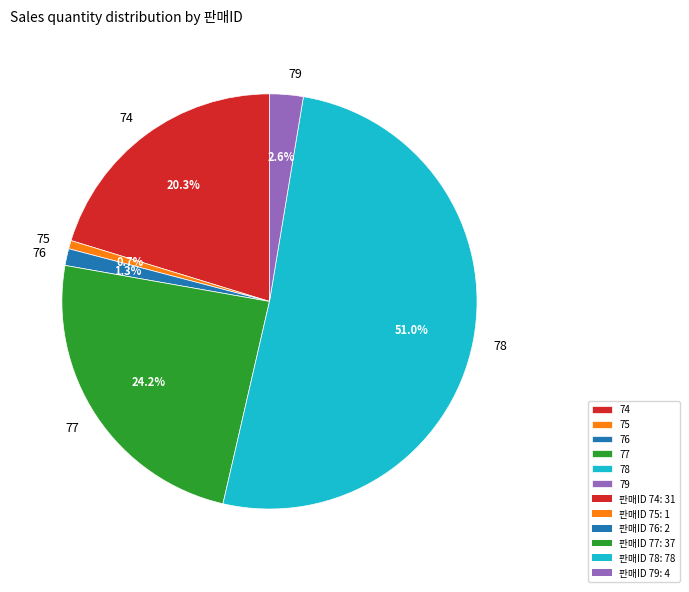

Which has a higher value, 77 or 78?

78